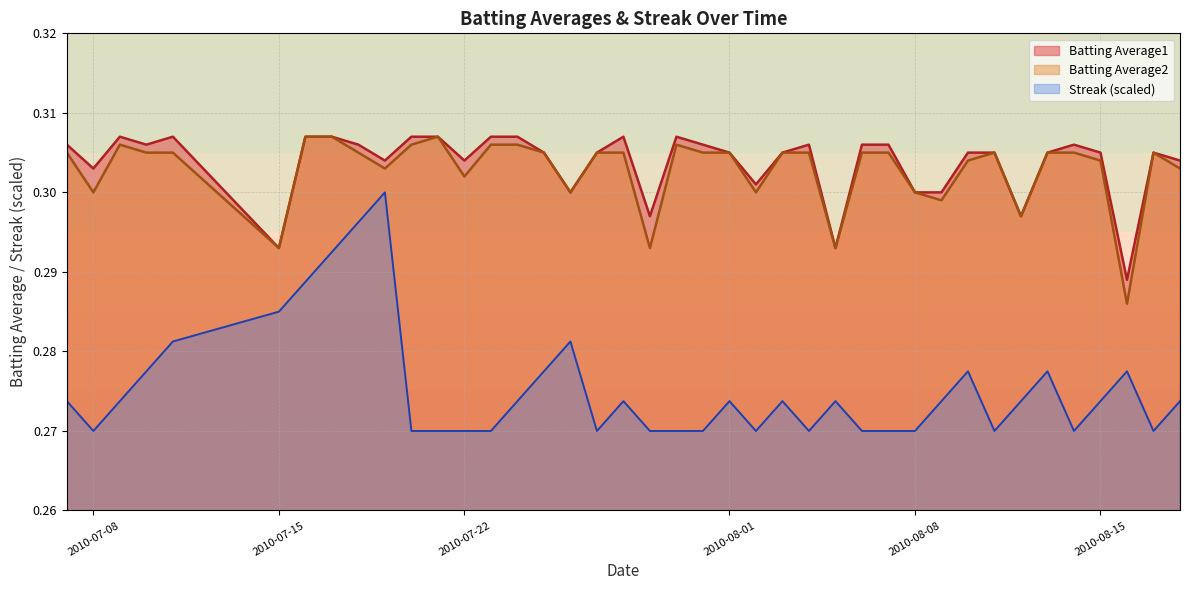

True or false: Streak (scaled) and Batting Average2 intersect in this chart.

False